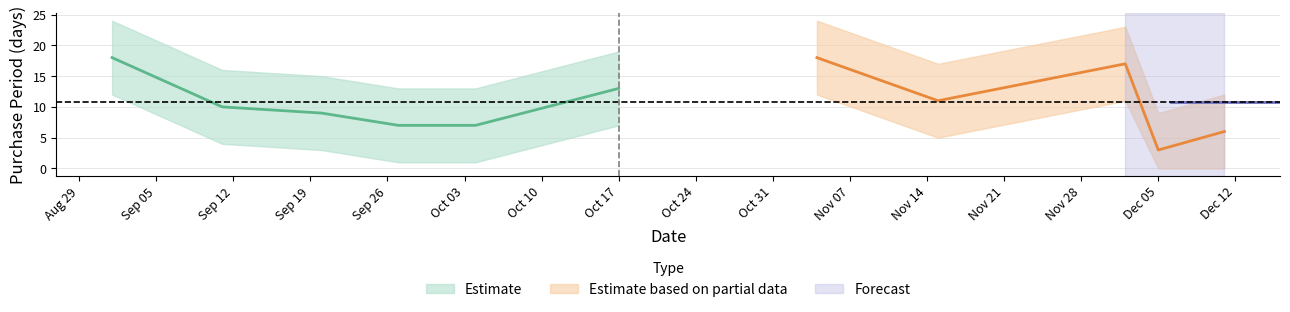

True or false: upper_band and PurchasePeriod cross at least once.

False